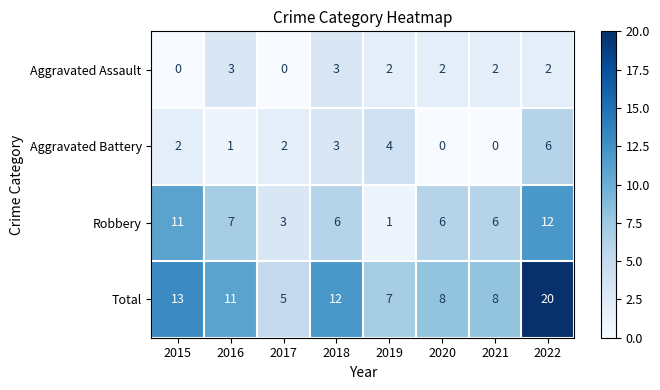

What is the total value across all series at 2021?

16